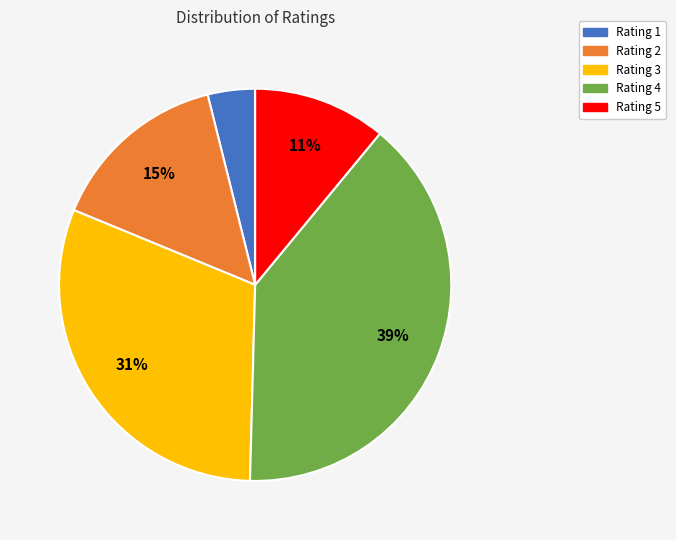

Which category has the biggest portion of the pie?

Rating 4